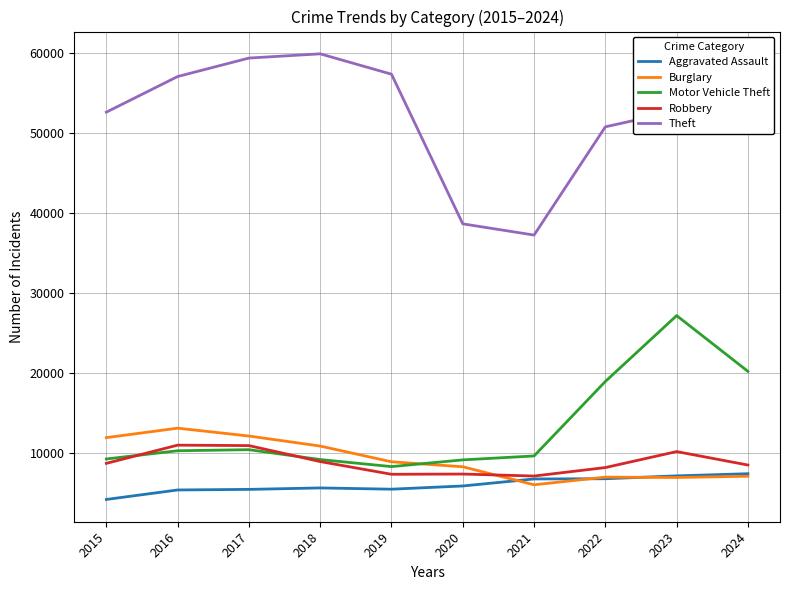

Where does the Burglary series first go above 8865?

2015